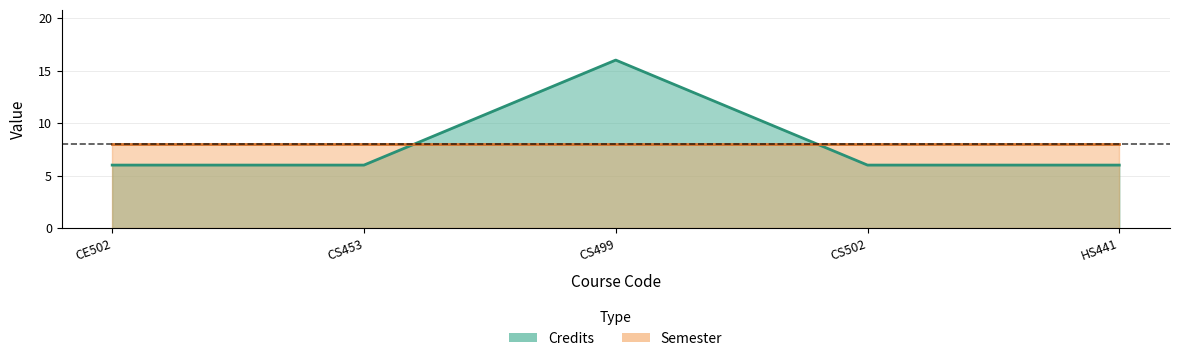

List the labels in order of value, smallest first.

CE502, CS453, CS502, HS441, CS499